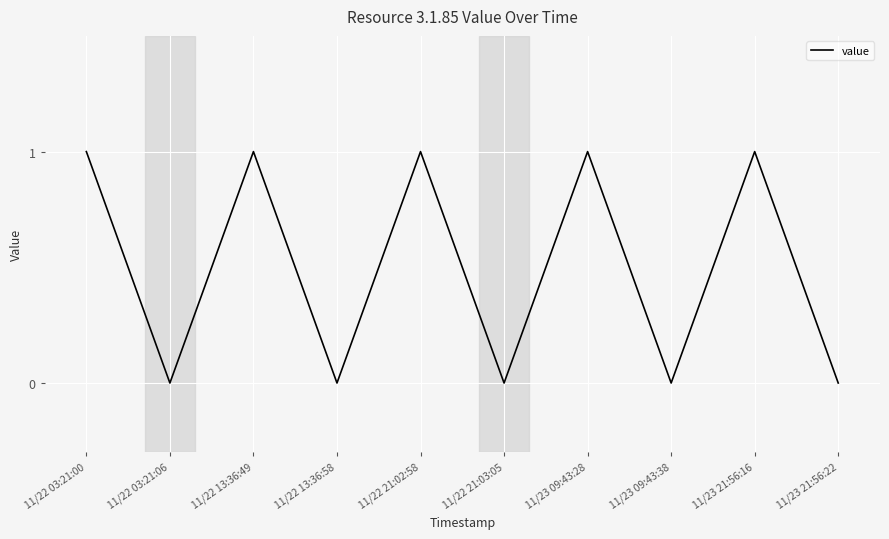

What position from the right is 11/22 03:21:06?

9